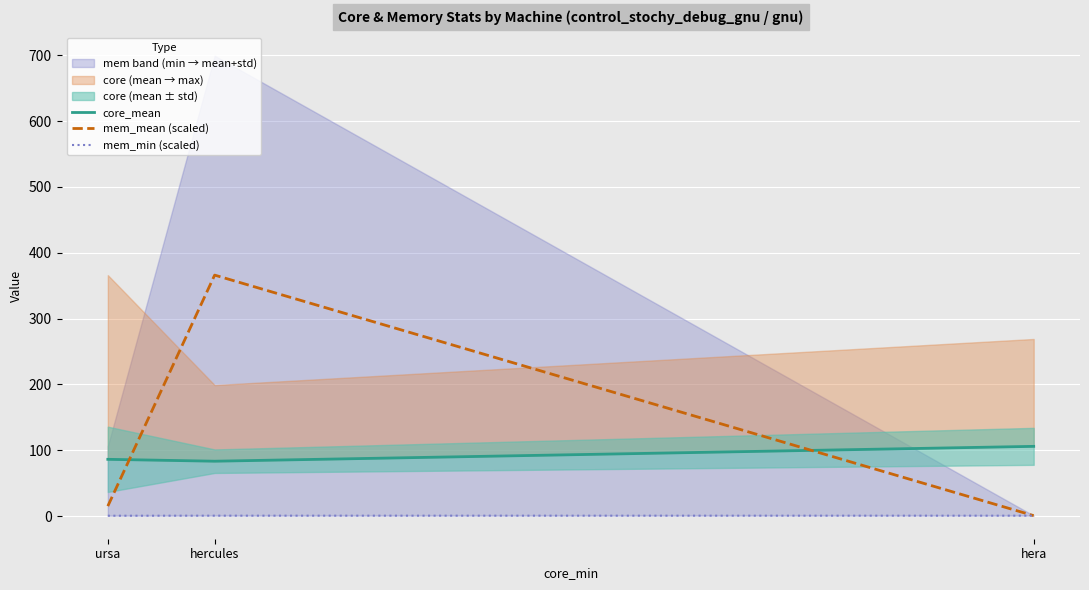

What is the value of the mem_mean (scaled) point at the 1st from the left?

15.1